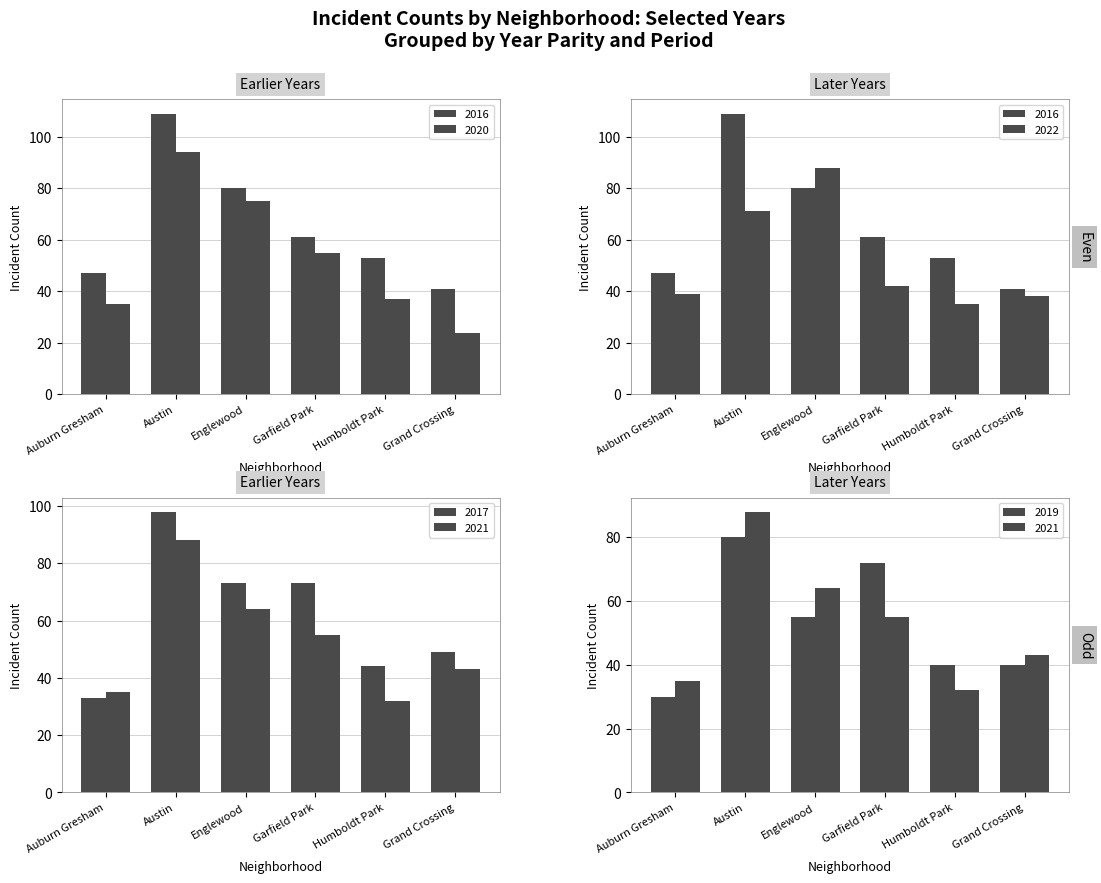

Which series has the widest spread of values?

2016